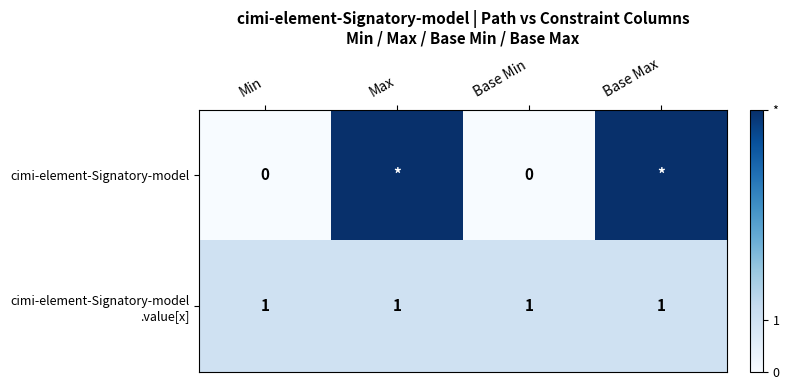

What value does the cimi-element-Signatory-model .value[x] series have at Base Max?

1